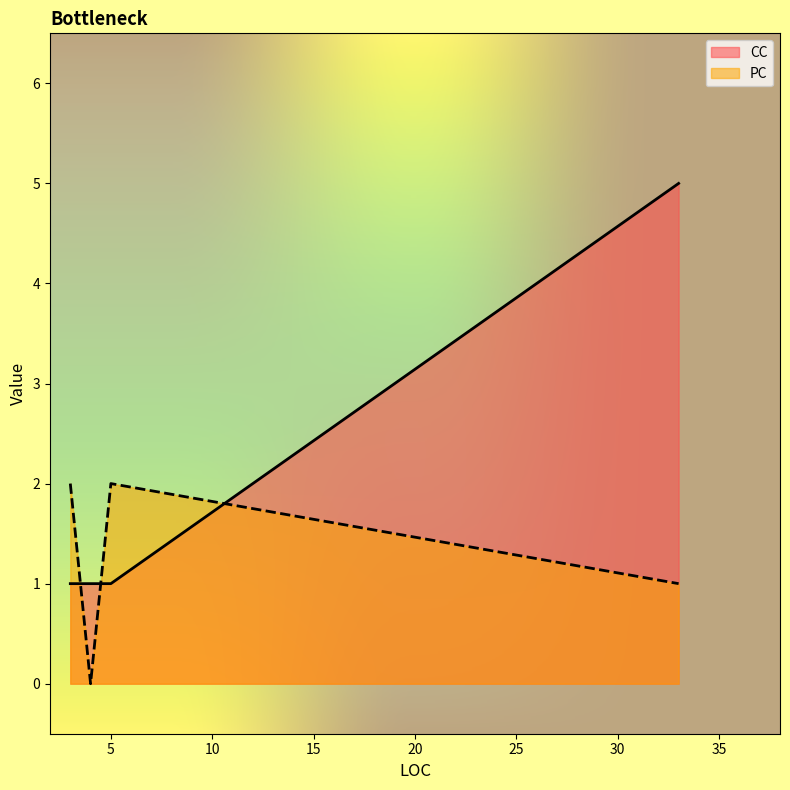

Between 5 and 4, which is larger?

5